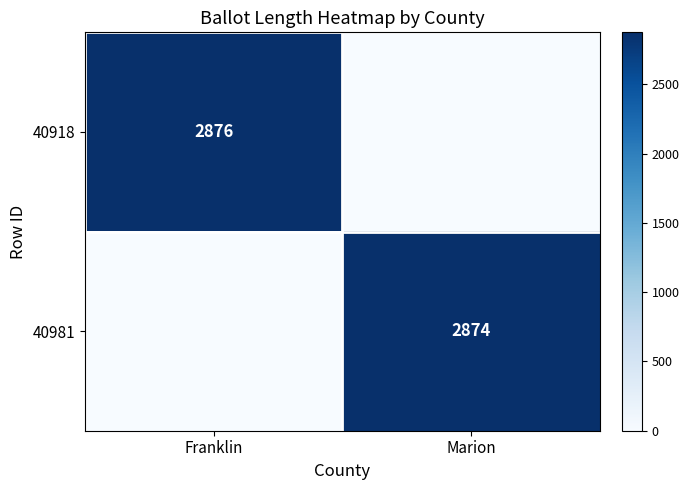

Is it true that 40918 equals 2876 at Franklin?

True